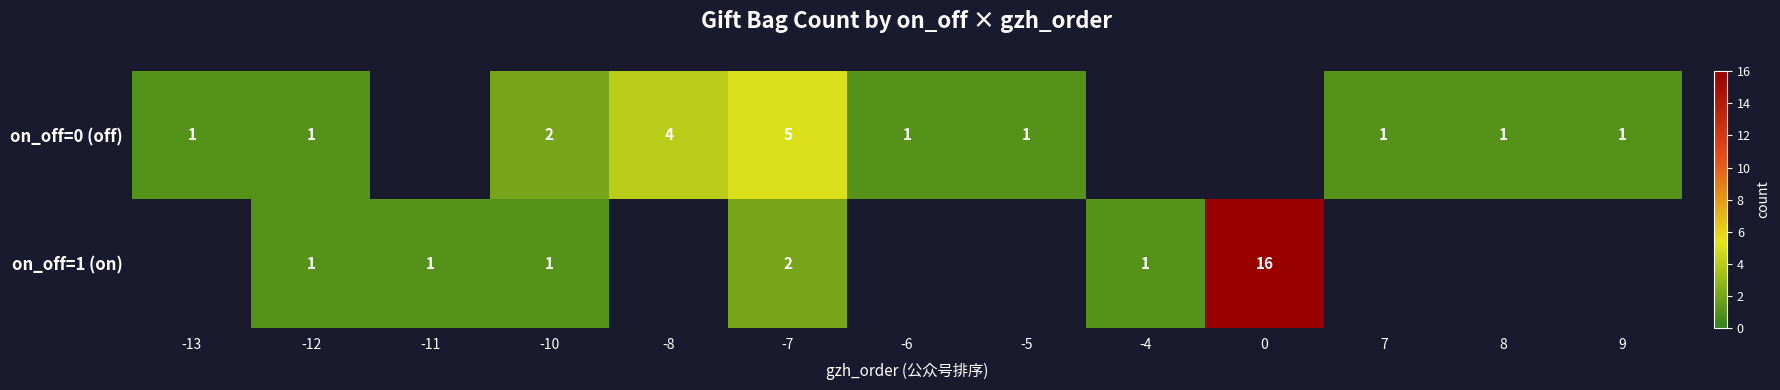

What is the maximum value shown in the chart?

16.0